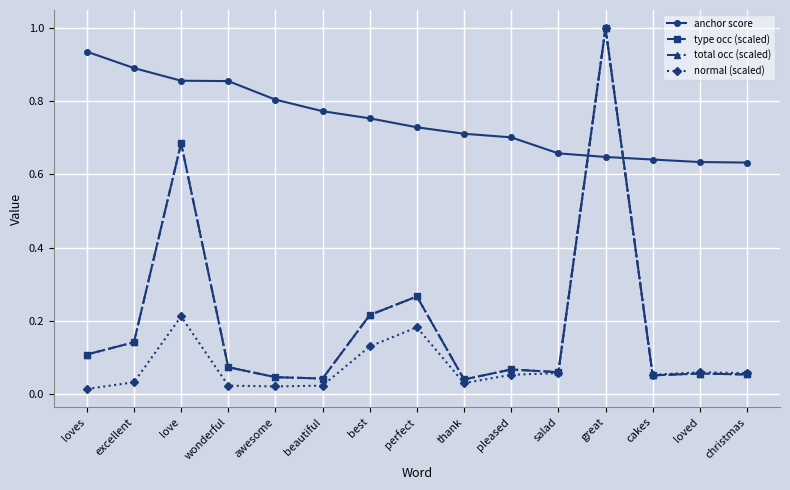

What is the difference between the anchor score values at loved and love?

0.2